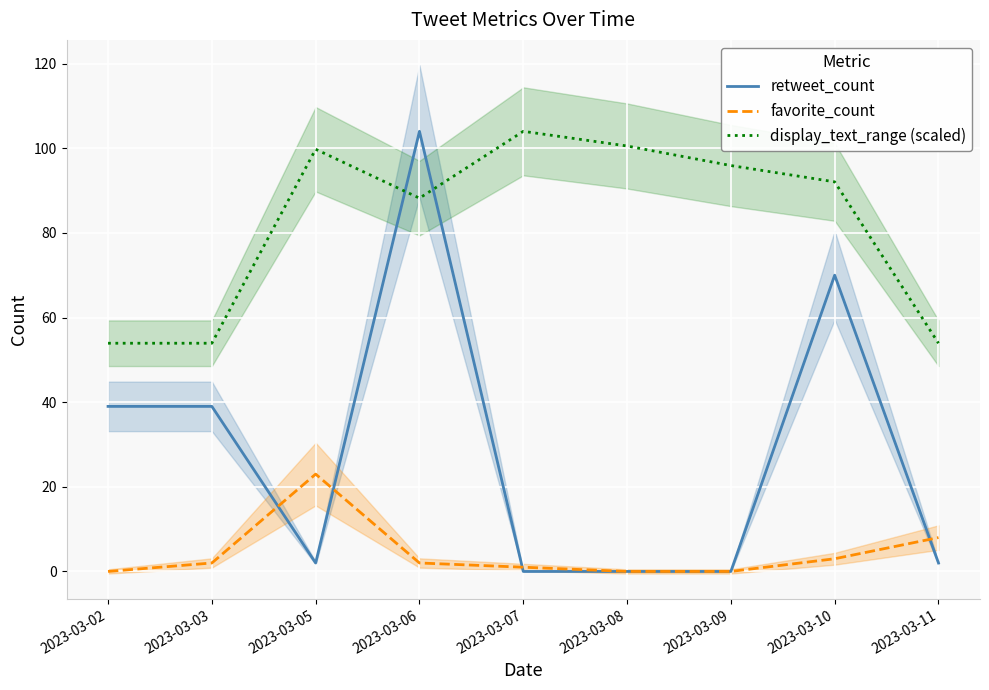

At which label is favorite_count closest to 11?

2023-03-11